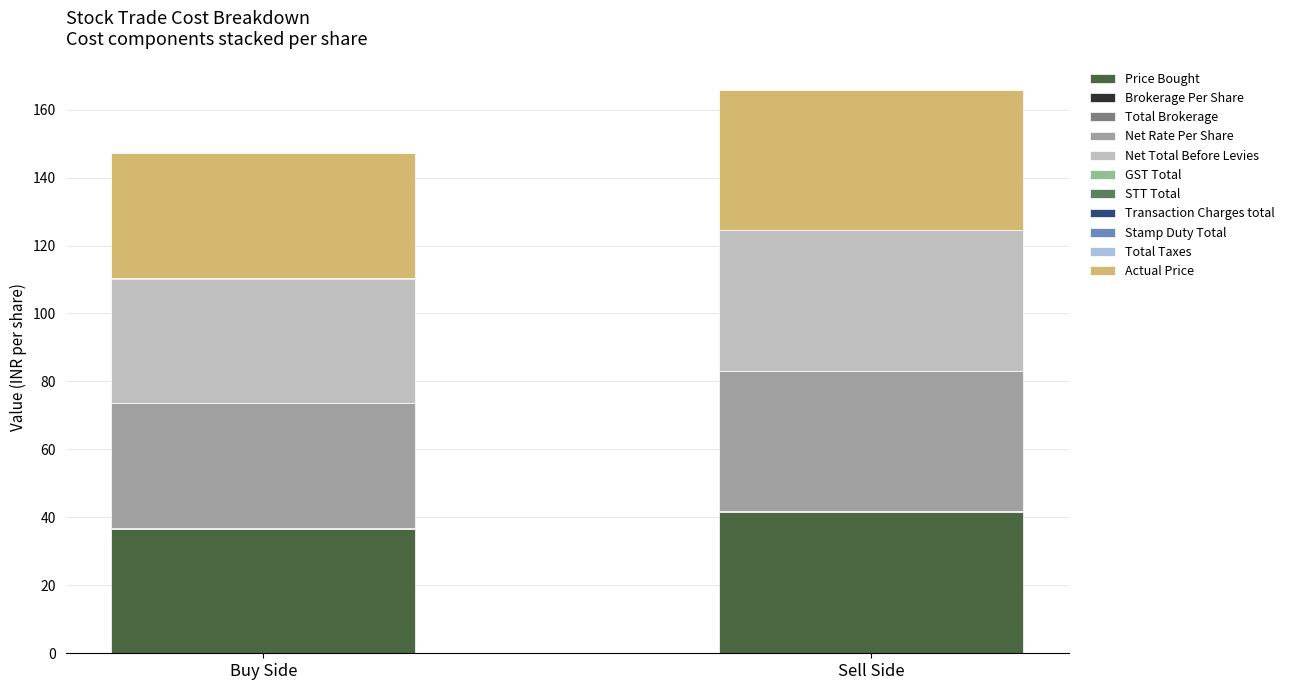

Is it true that Sell Side equals 0.0 at GST Total?

False